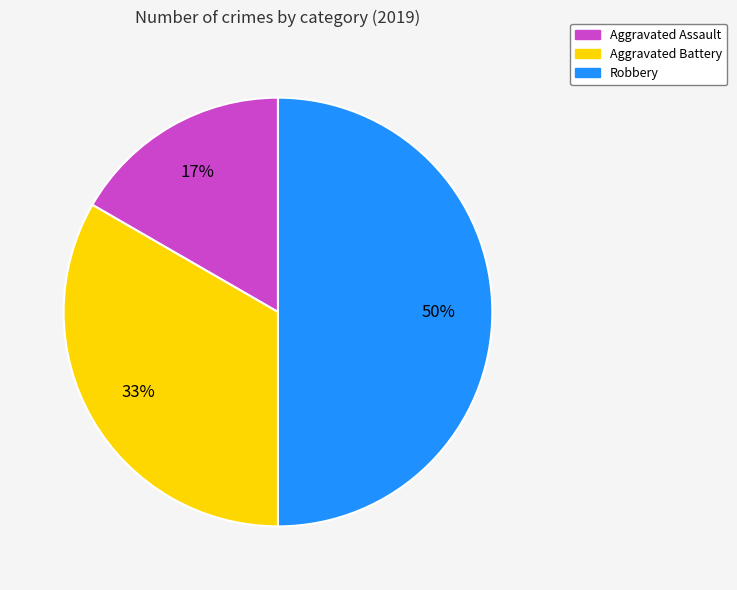

Is Aggravated Assault the majority of the pie?

No